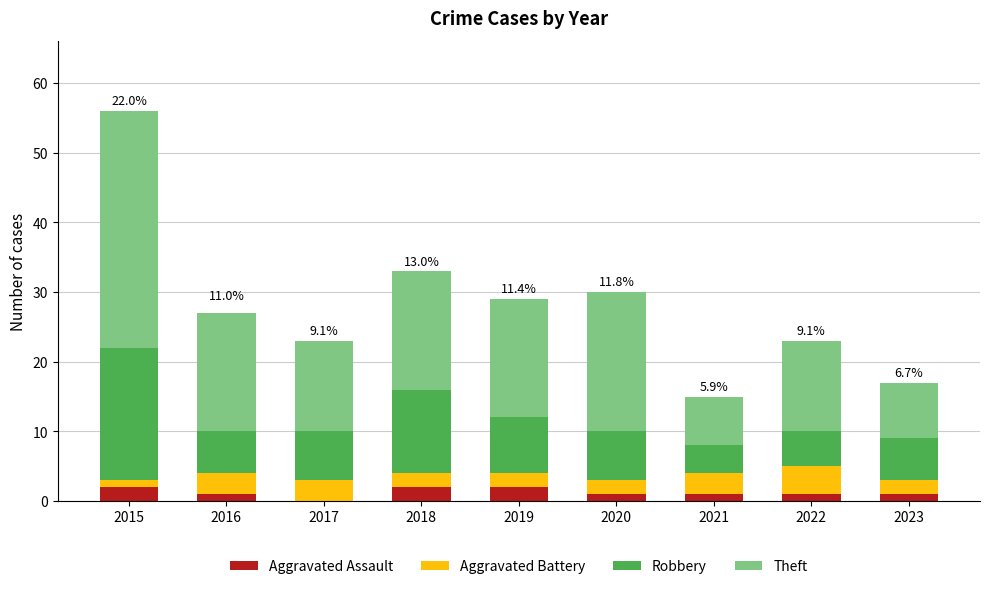

Are the bars grouped side by side (vs. stacked)?

No